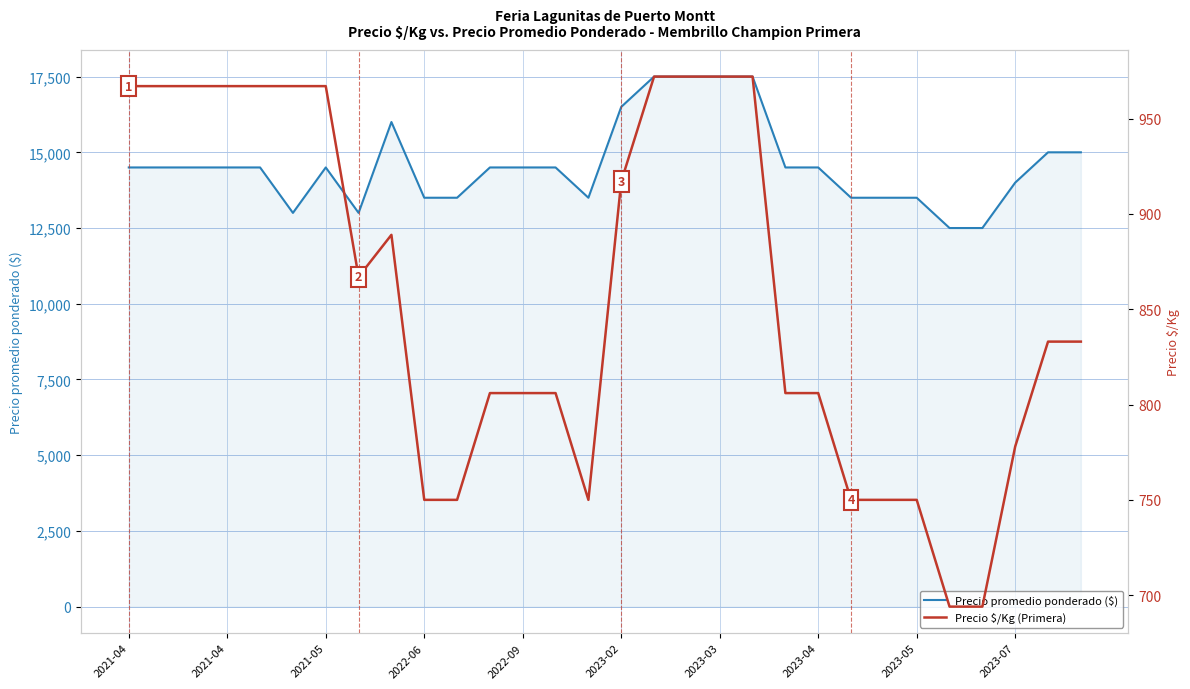

What is the smallest value displayed?

694